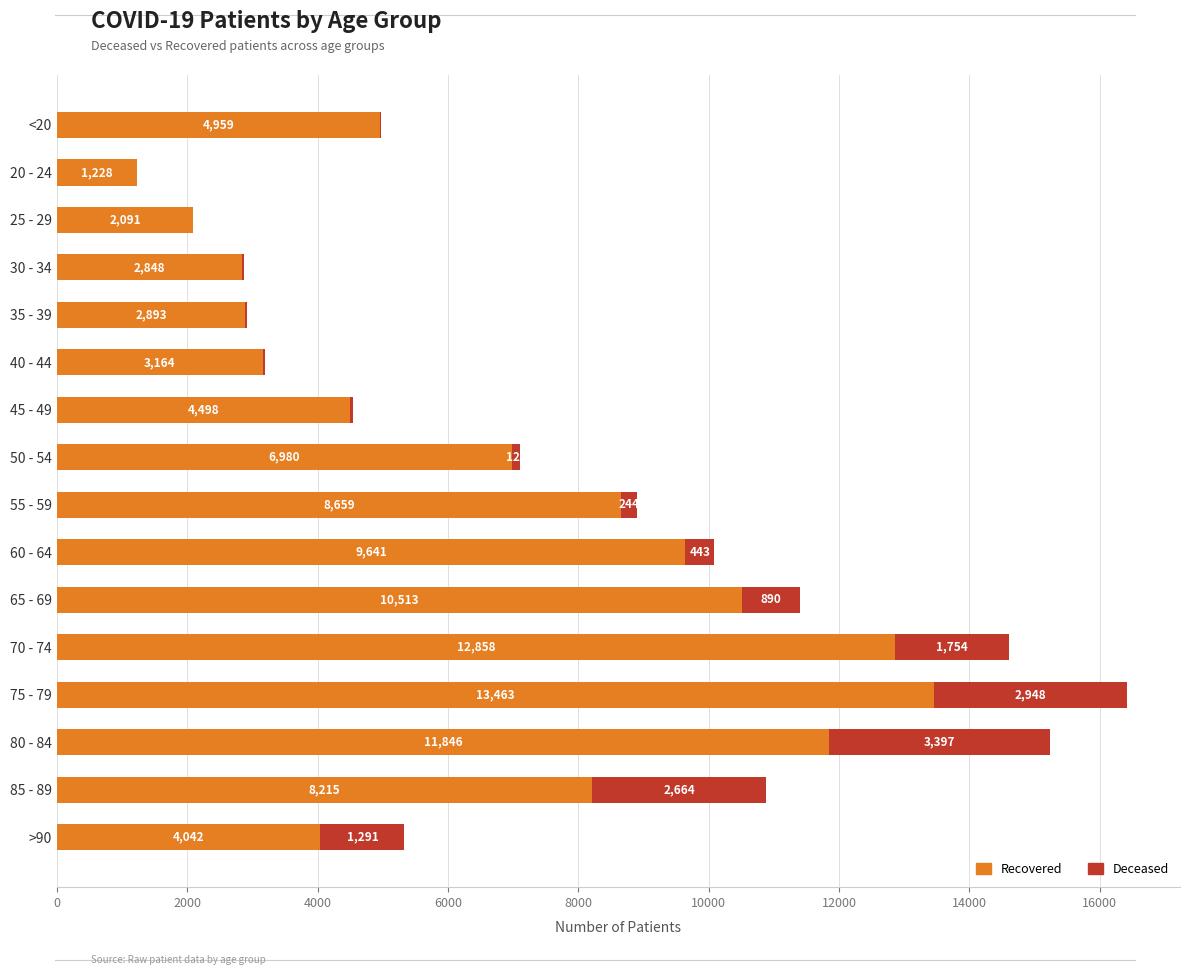

What is the total value across all series at 60 - 64?

10084